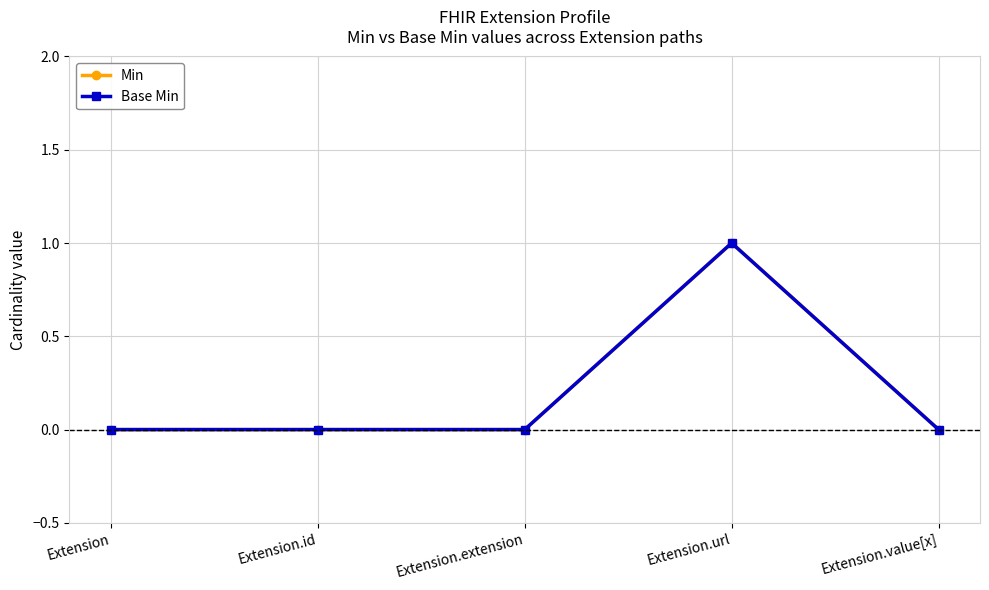

Is it true that Base Min equals 0 at Extension.extension?

True